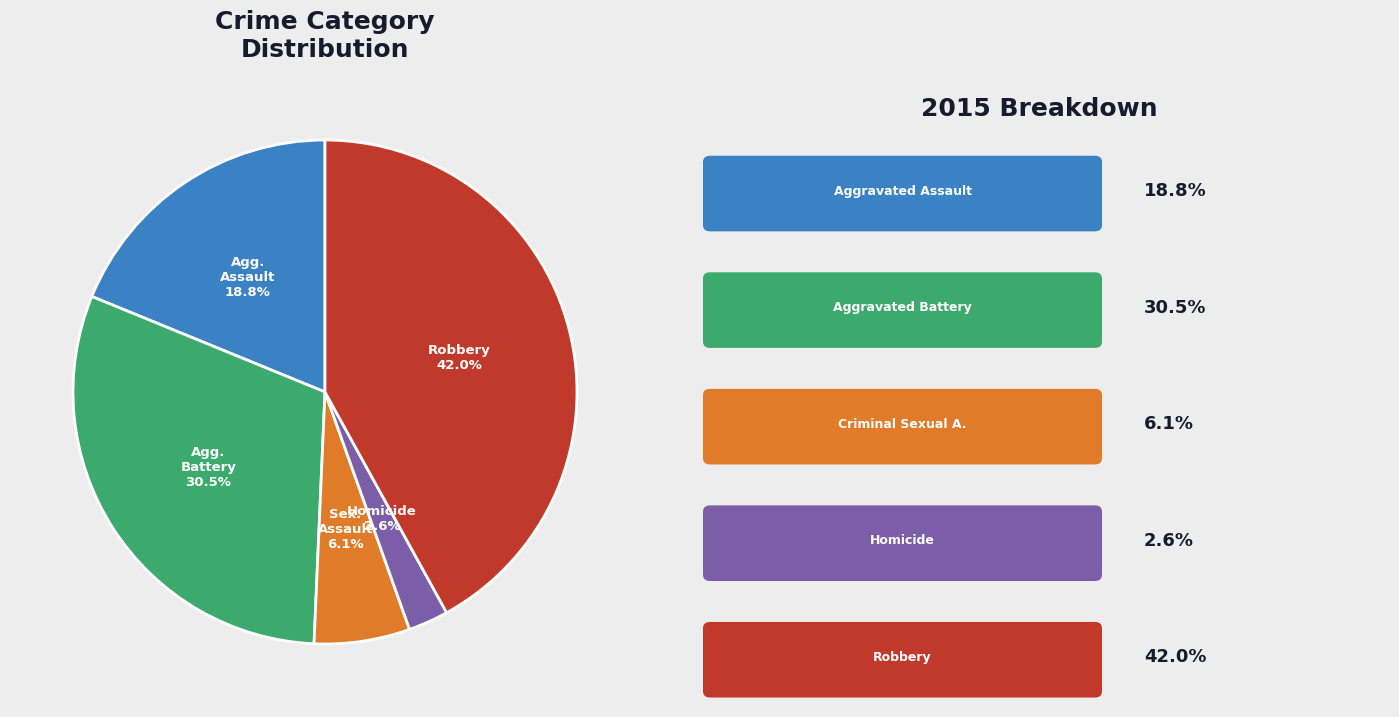

Is there any slice that represents more than half of the pie?

No